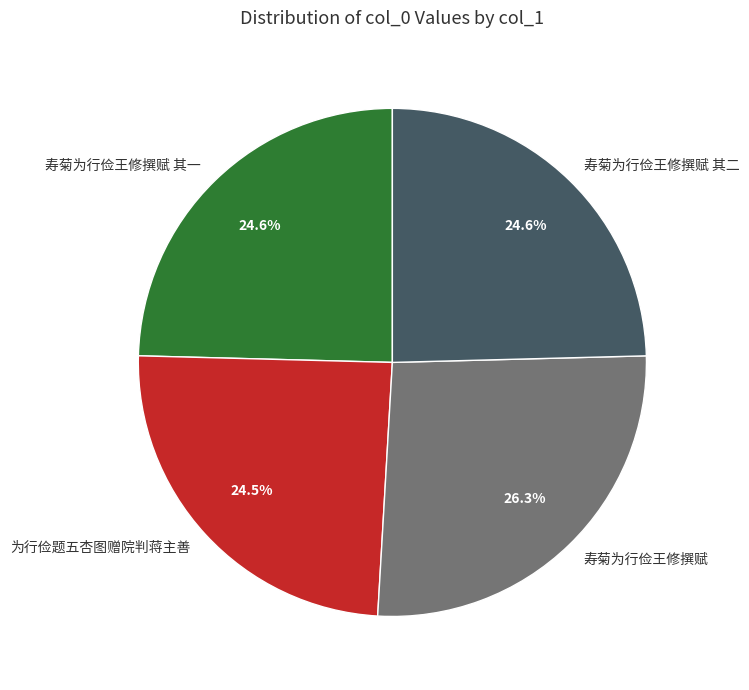

The 寿菊为行俭王修撰赋 slice represents 13% of the pie. True or false?

False